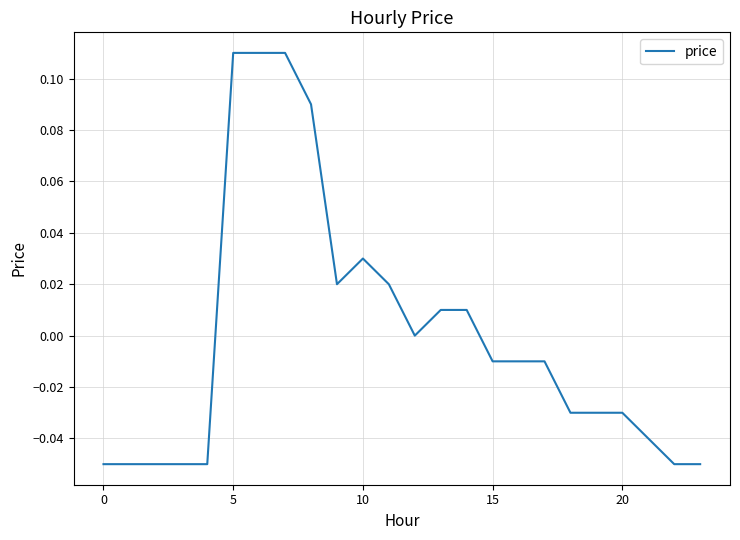

True or false: the data has more than 2 interior local peaks.

False